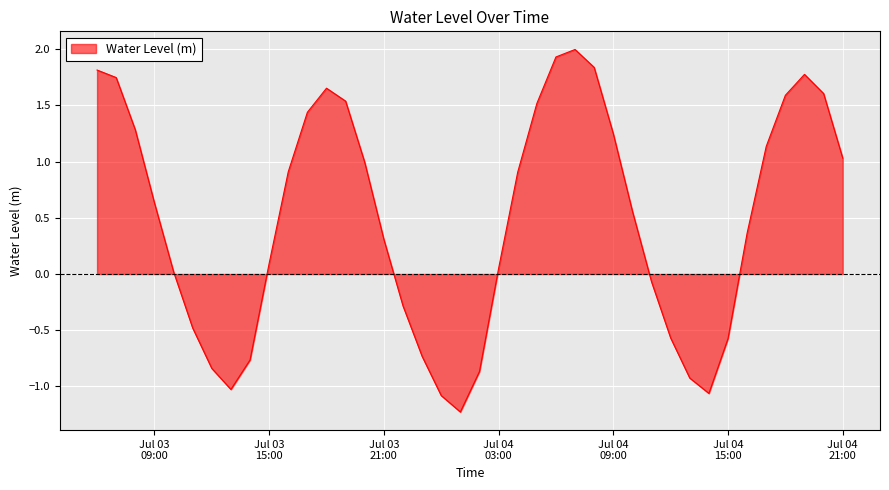

What is the smallest value displayed?

-1.2